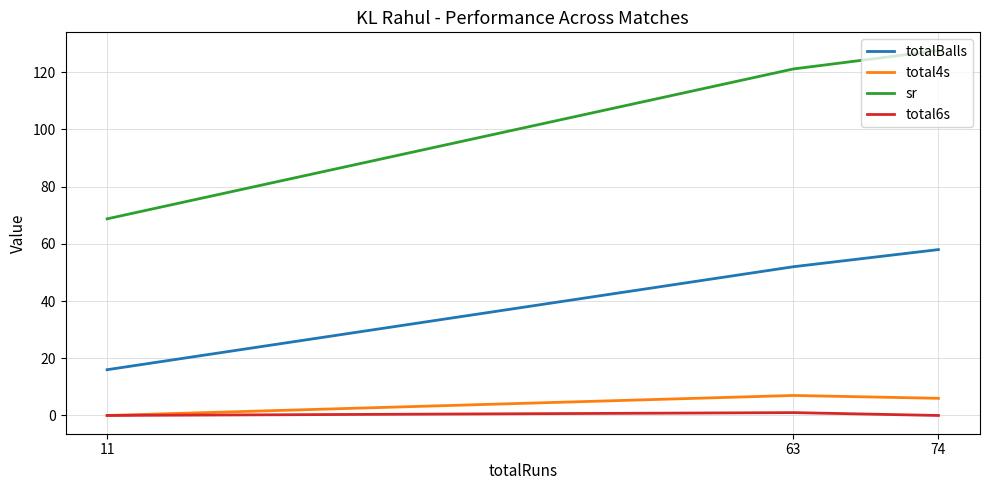

What is the average value of the total6s series?

0.3